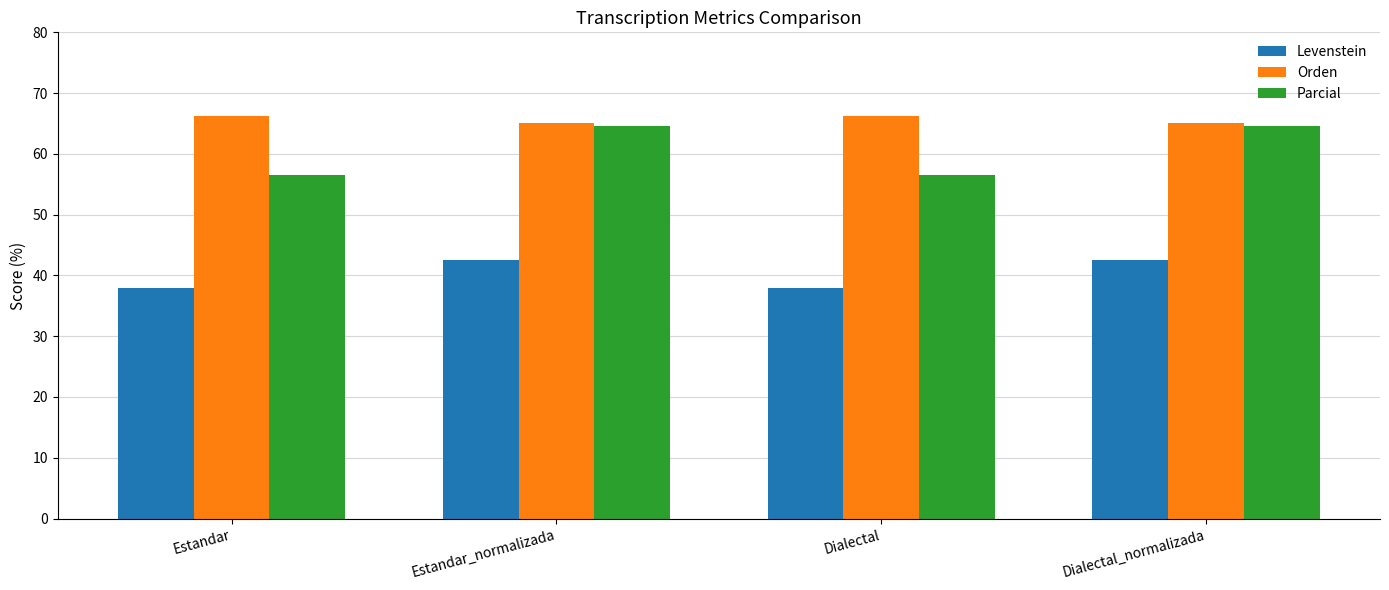

What is the minimum value shown in the chart?

37.9